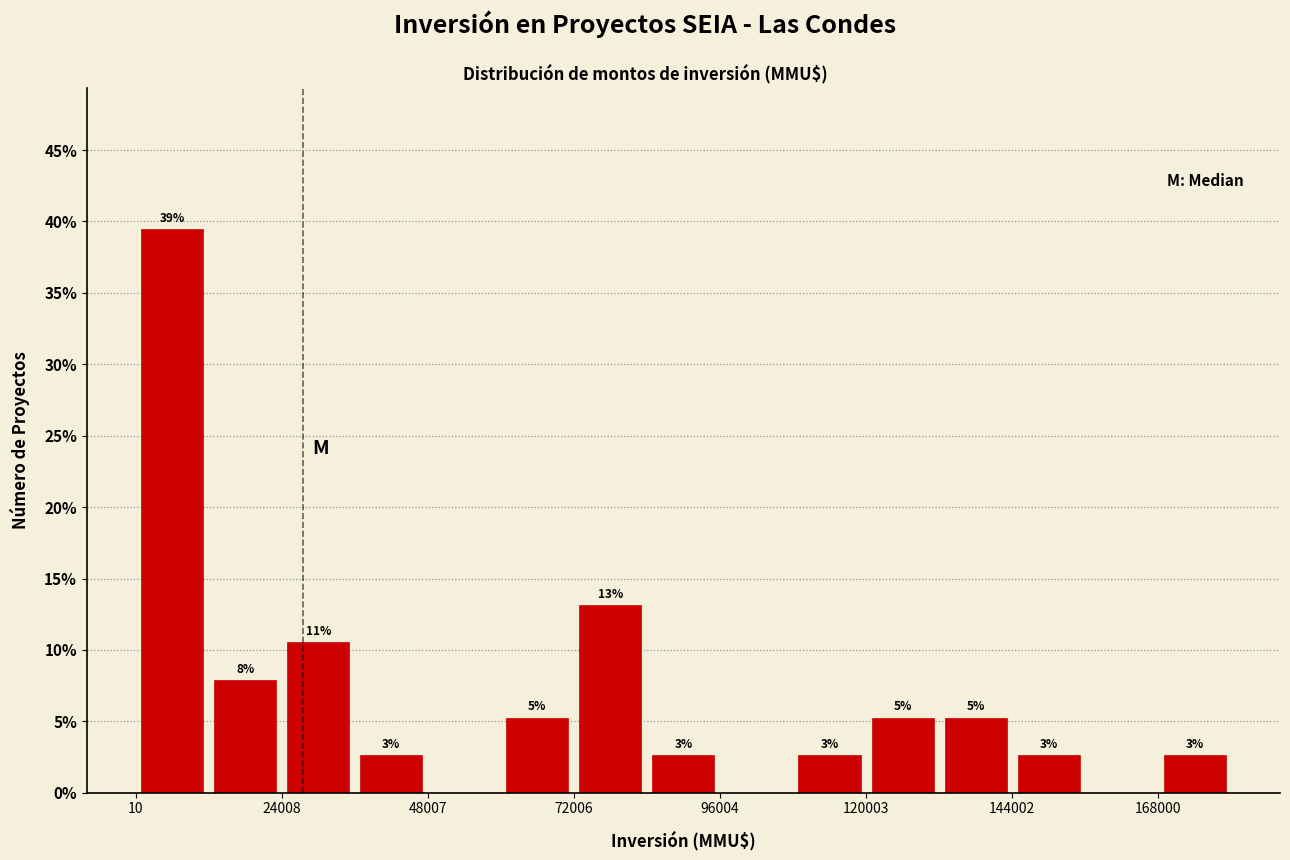

Read against the x-axis, roughly where is the centre of the tallest bar?

5000